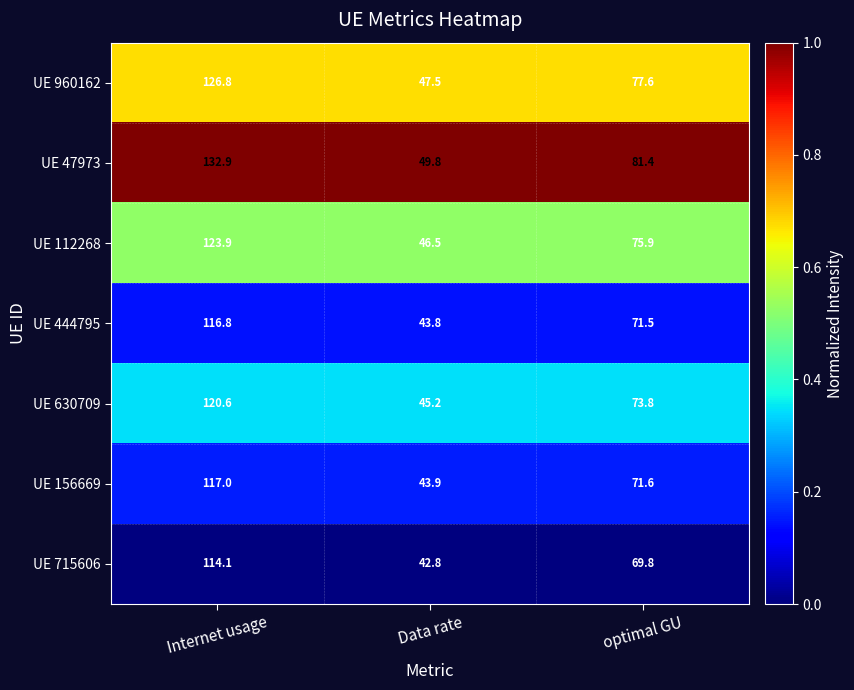

What is the total value across all series at Data rate?

319.5